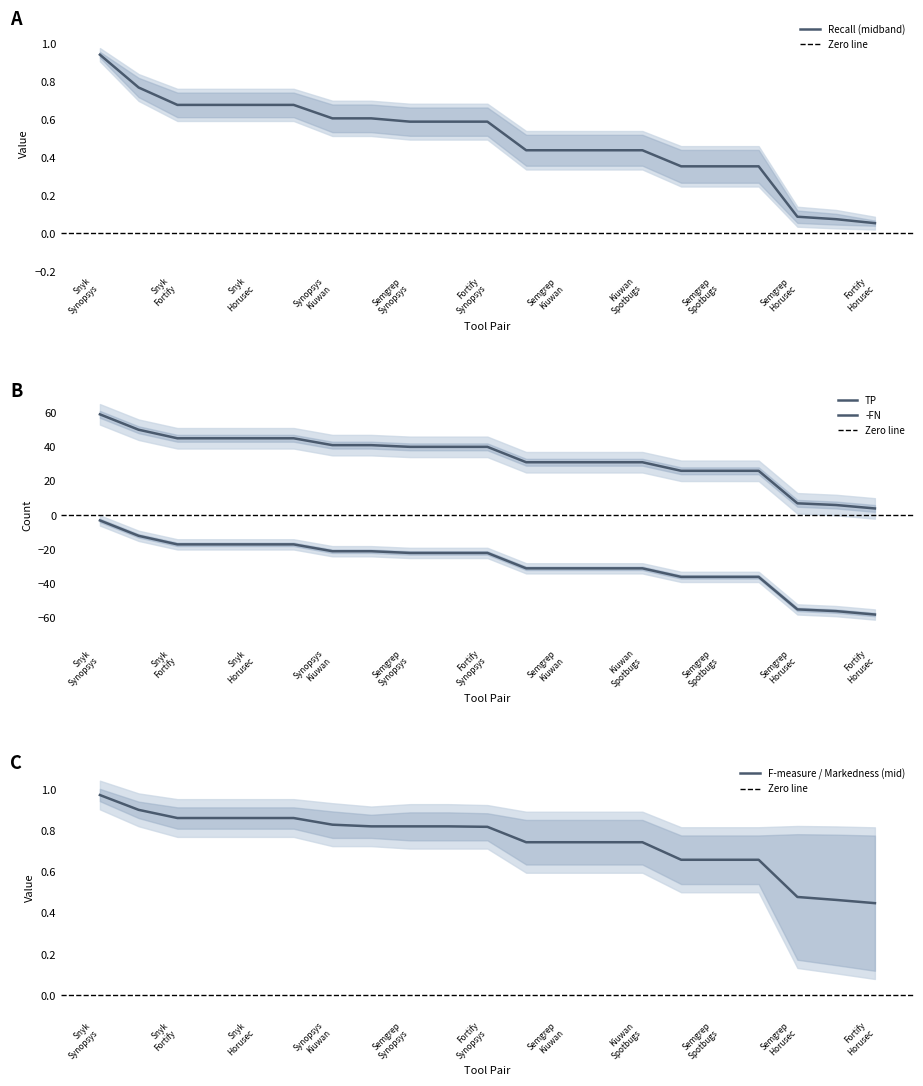

True or false: F_measure and FN cross at least once.

False